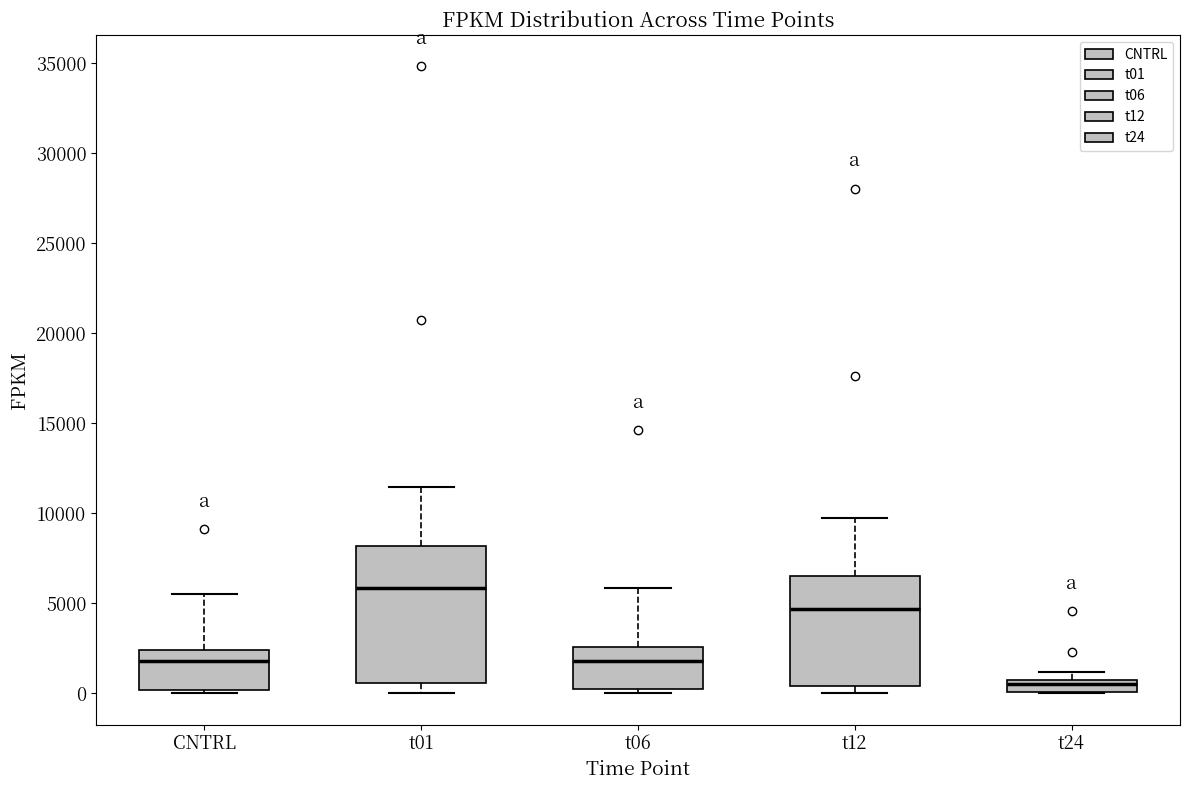

Where is the lower edge of the box for t24 on the y-axis? The values are not printed on the chart, so give them approximately, as read against the axis.

0